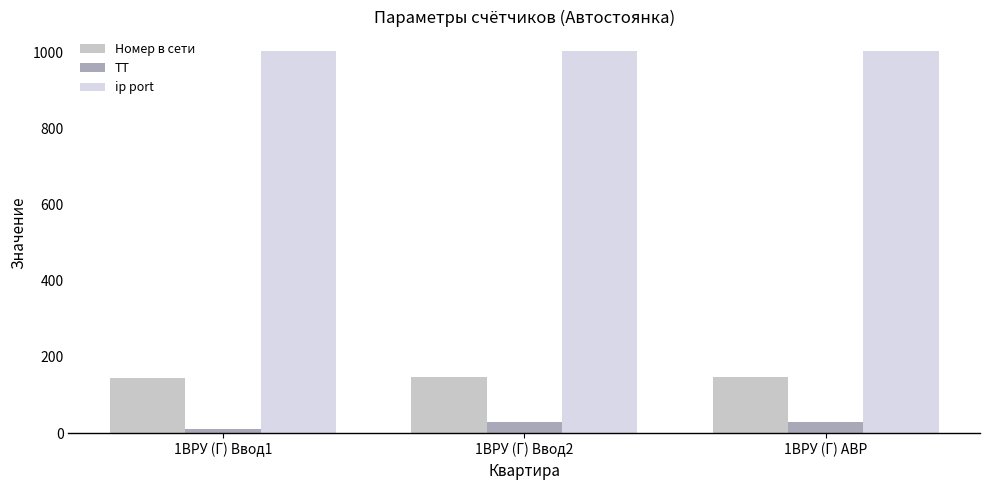

Is the value of ip port at 1ВРУ (Г) Ввод1 greater than the value of ТТ at 1ВРУ (Г) Ввод1?

Yes